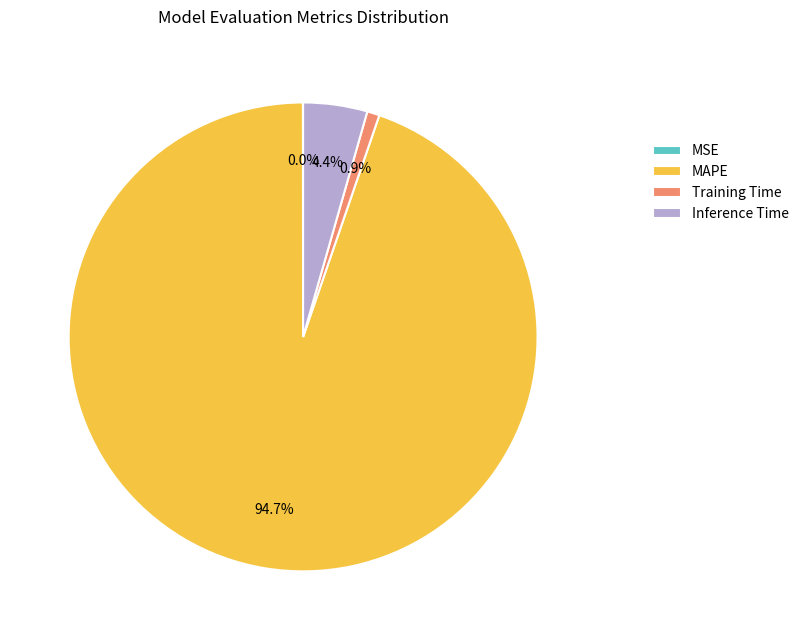

What percentage is the Training Time slice, to the nearest percent?

1%